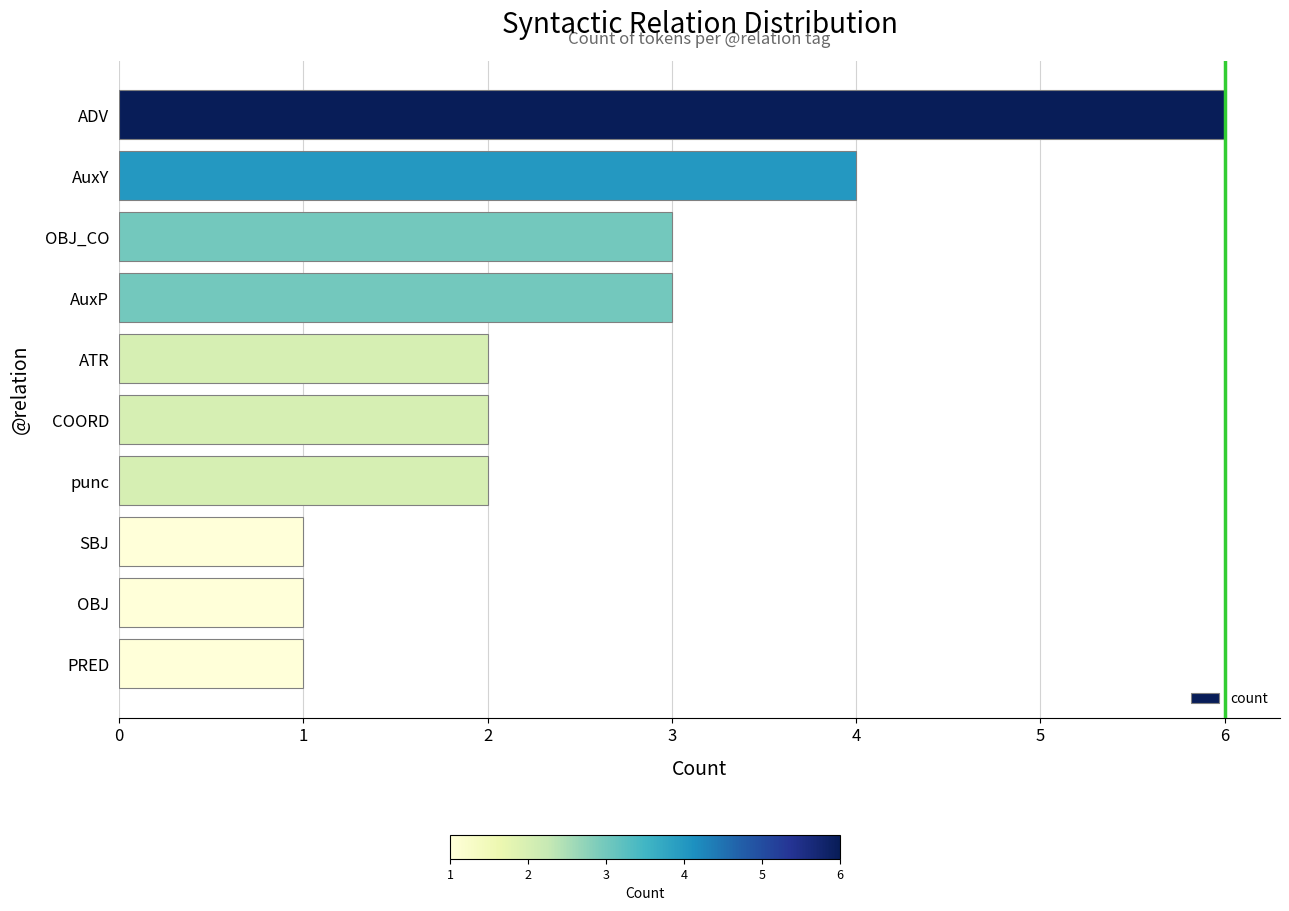

How many categories are shown in the chart?

10